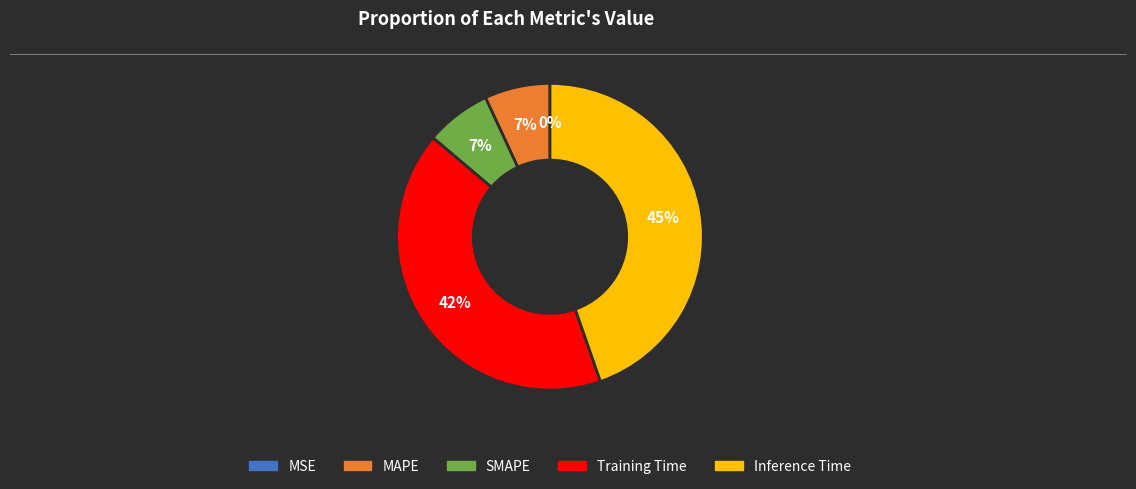

To the nearest percent, what is the difference between the Inference Time and MAPE slice percentages?

38%